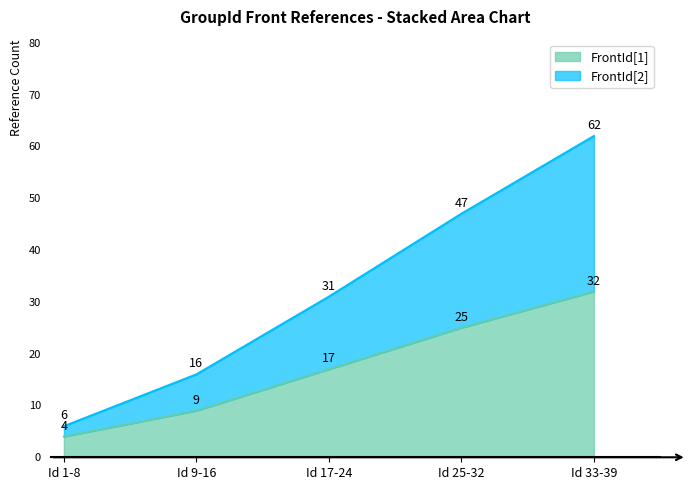

List the labels in order of FrontId[2] value, largest first.

Id 33-39, Id 25-32, Id 17-24, Id 9-16, Id 1-8